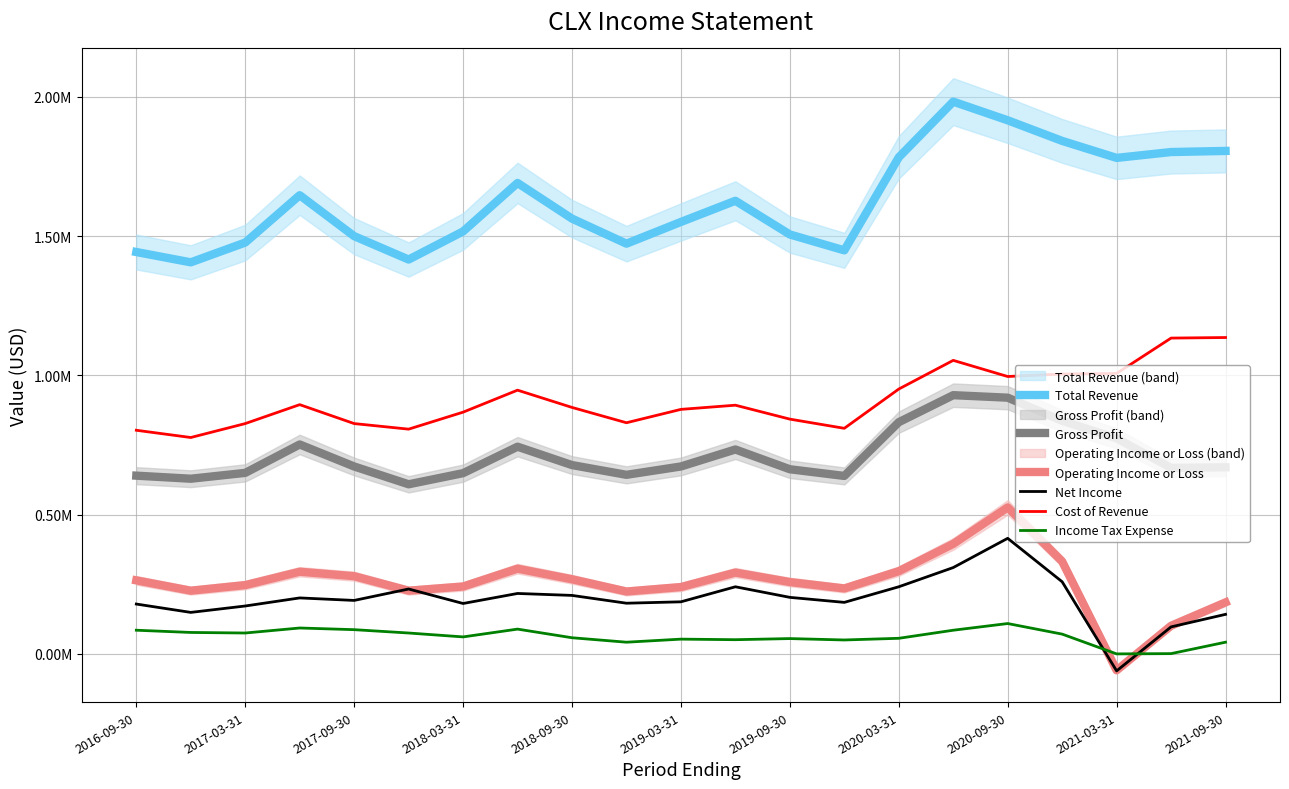

True or false: Operating Income or Loss has a value of 0.3 at 2017-09-30.

True